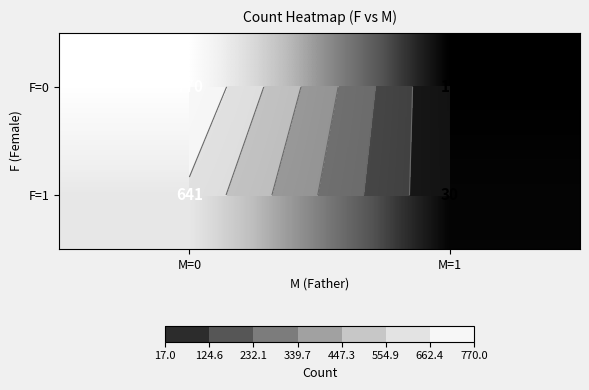

Which category has the highest value across all series?

M=0